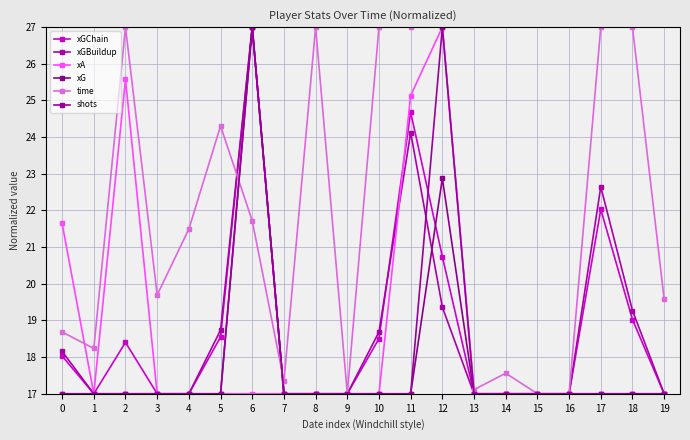

Which has a higher value, 8 or 4?

8